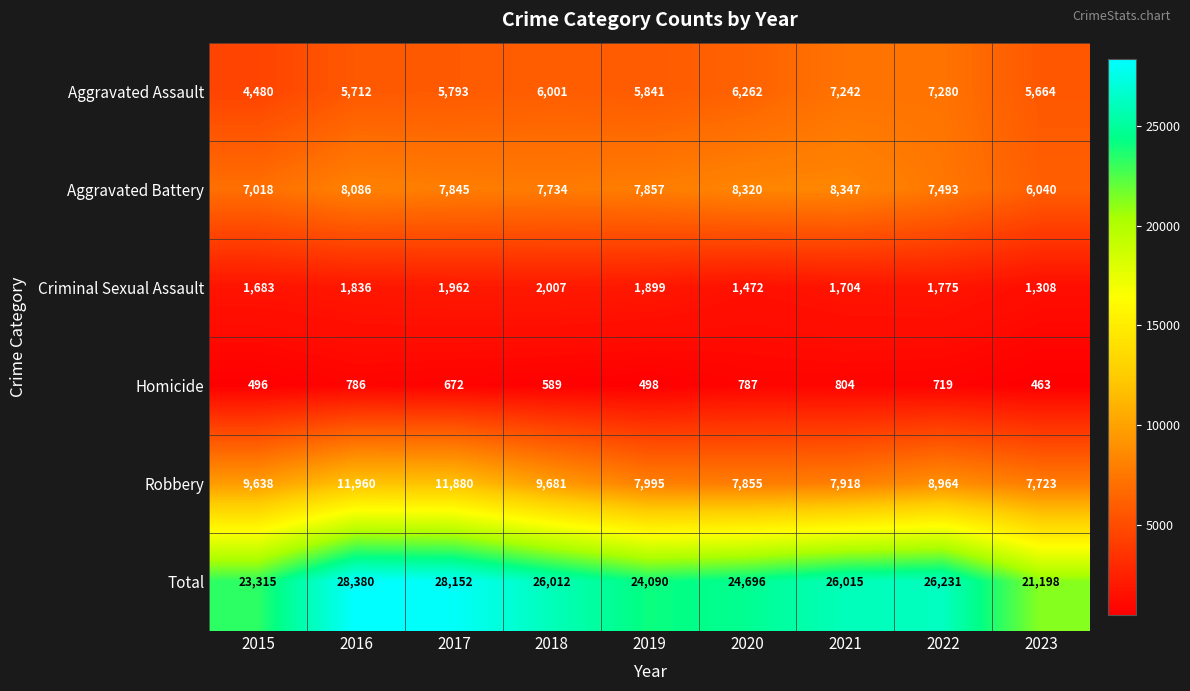

Which series has the largest range (max minus min)?

Total